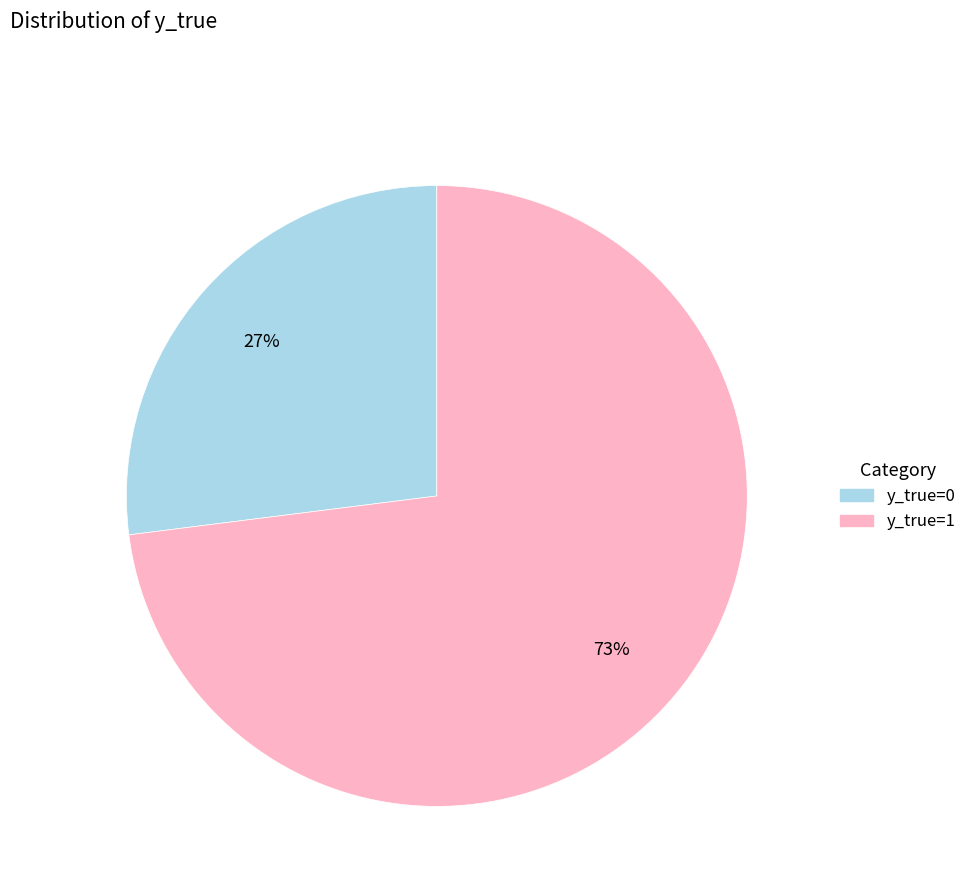

Does any single category account for the majority?

Yes